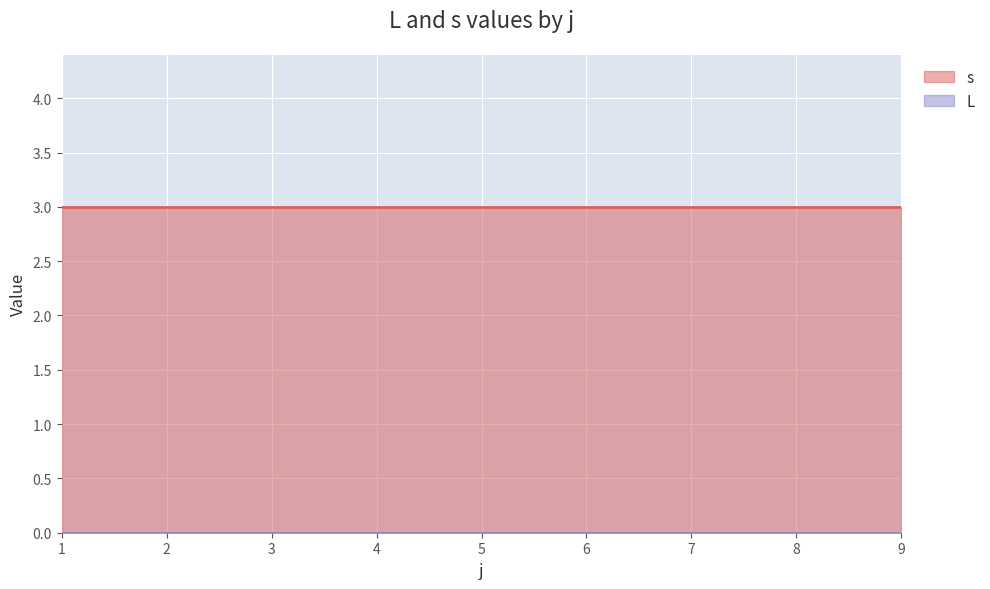

Is it true that s equals 3 at 1?

True